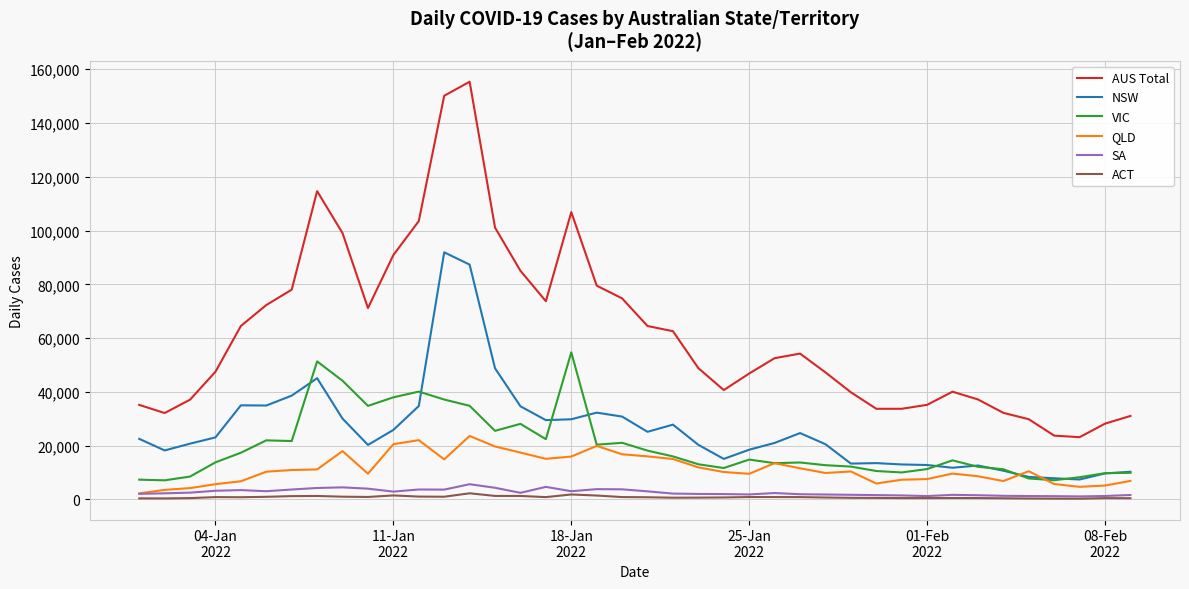

What is the greatest value displayed?

155366